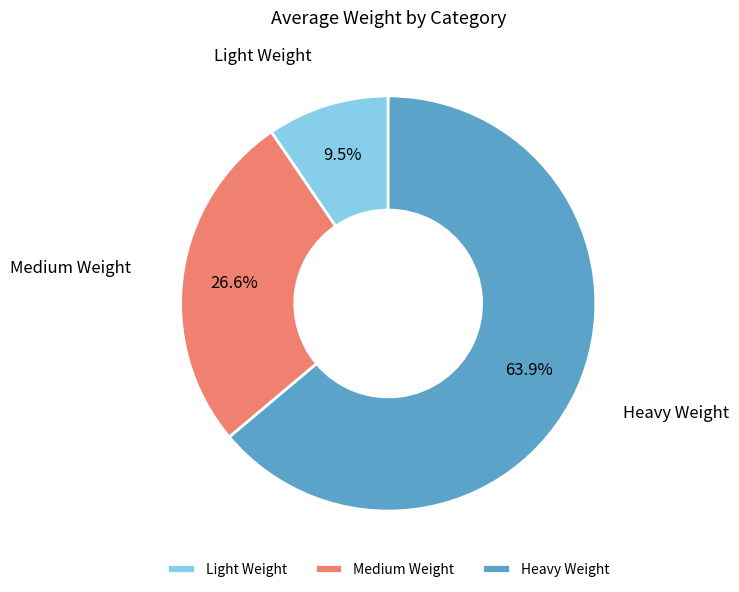

Rank the categories by value from highest to lowest.

Heavy Weight, Medium Weight, Light Weight